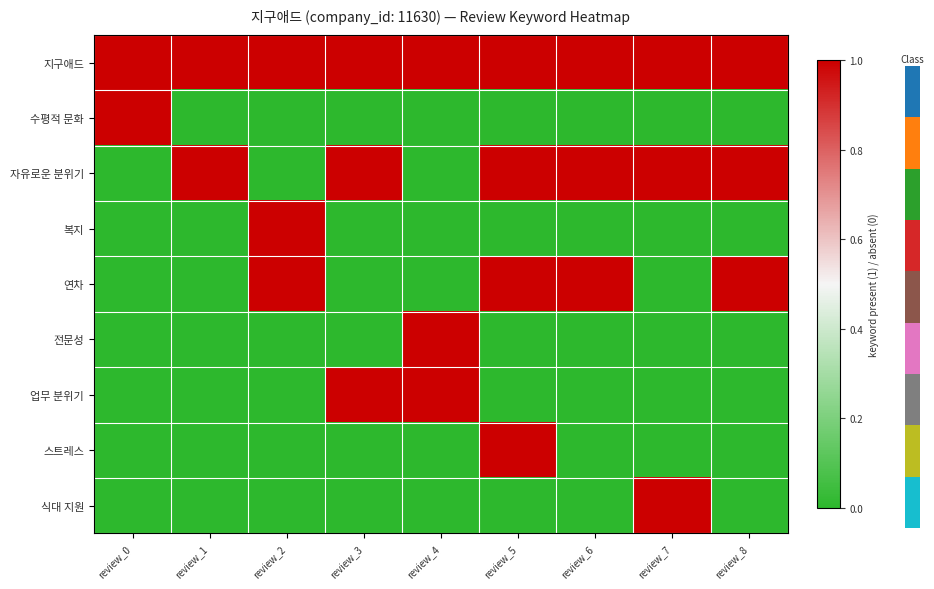

Reading left to right, what are all the values shown in this chart?

지구애드: review_0=1	review_1=1	review_2=1	review_3=1	review_4=1	review_5=1	review_6=1	review_7=1	review_8=1
수평적 문화: review_0=1	review_1=0	review_2=0	review_3=0	review_4=0	review_5=0	review_6=0	review_7=0	review_8=0
자유로운 분위기: review_0=0	review_1=1	review_2=0	review_3=1	review_4=0	review_5=1	review_6=1	review_7=1	review_8=1
복지: review_0=0	review_1=0	review_2=1	review_3=0	review_4=0	review_5=0	review_6=0	review_7=0	review_8=0
연차: review_0=0	review_1=0	review_2=1	review_3=0	review_4=0	review_5=1	review_6=1	review_7=0	review_8=1
전문성: review_0=0	review_1=0	review_2=0	review_3=0	review_4=1	review_5=0	review_6=0	review_7=0	review_8=0
업무 분위기: review_0=0	review_1=0	review_2=0	review_3=1	review_4=1	review_5=0	review_6=0	review_7=0	review_8=0
스트레스: review_0=0	review_1=0	review_2=0	review_3=0	review_4=0	review_5=1	review_6=0	review_7=0	review_8=0
식대 지원: review_0=0	review_1=0	review_2=0	review_3=0	review_4=0	review_5=0	review_6=0	review_7=1	review_8=0